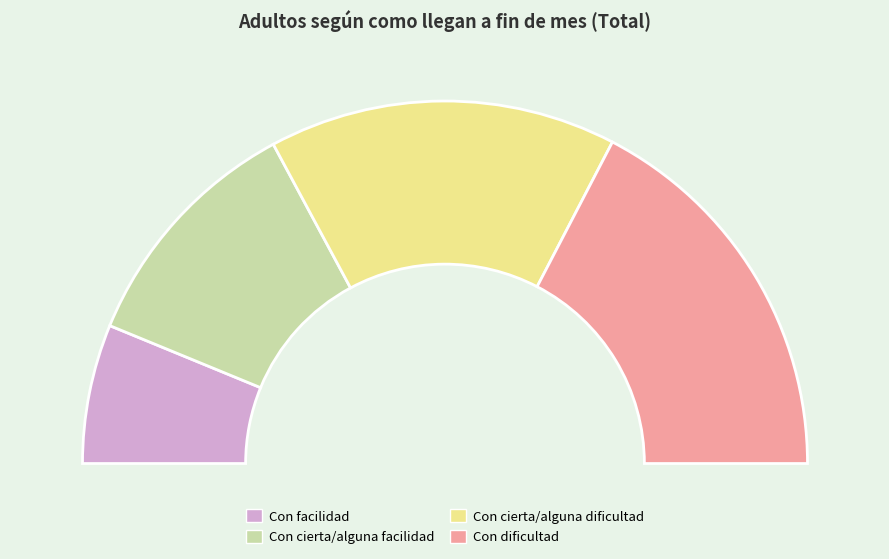

Count the number of slices in the pie.

4